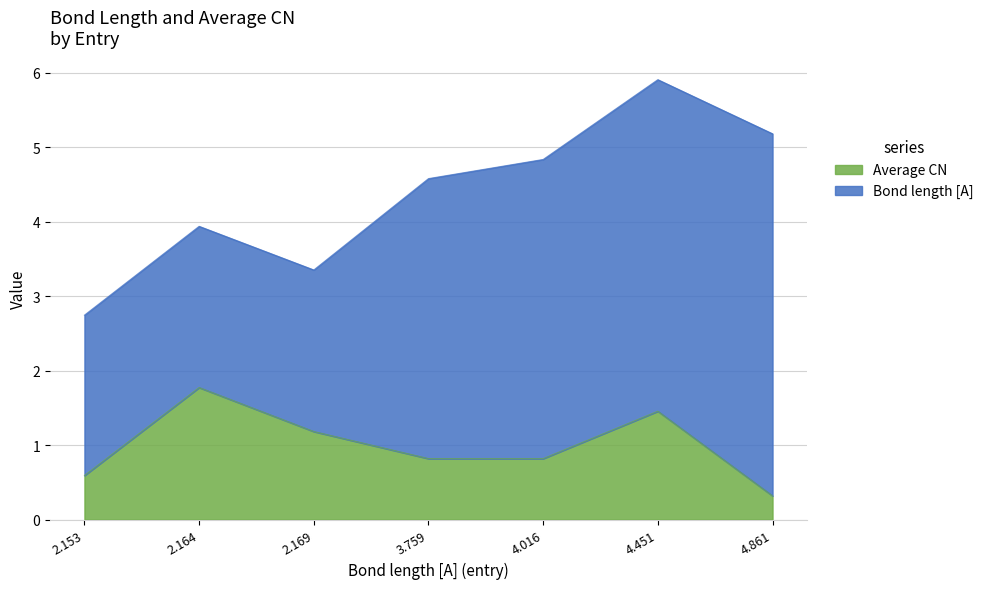

At which category does the chart reach its minimum across all series?

4.861